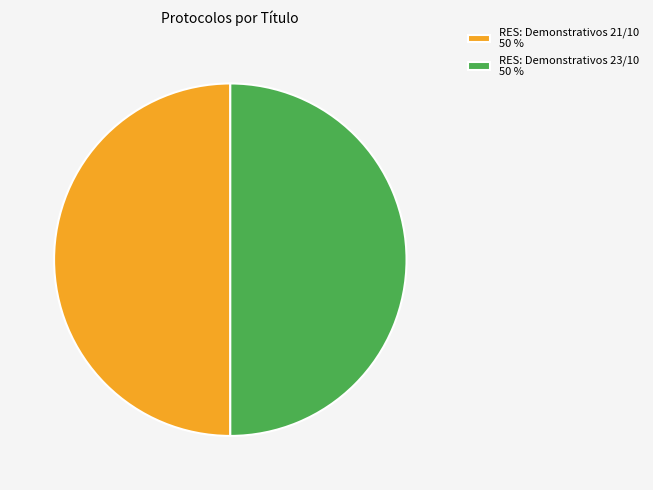

Do RES: Demonstrativos 23/10 50 % and RES: Demonstrativos 21/10 50 % together represent more than half of the pie?

Yes